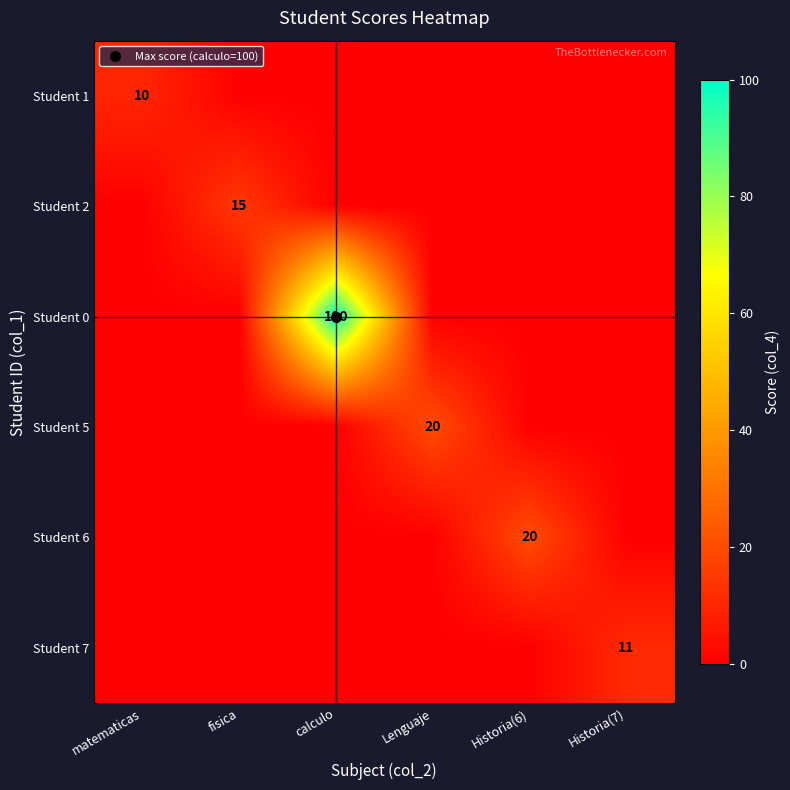

The value of Student 5 at fisica is 0. True or false?

True